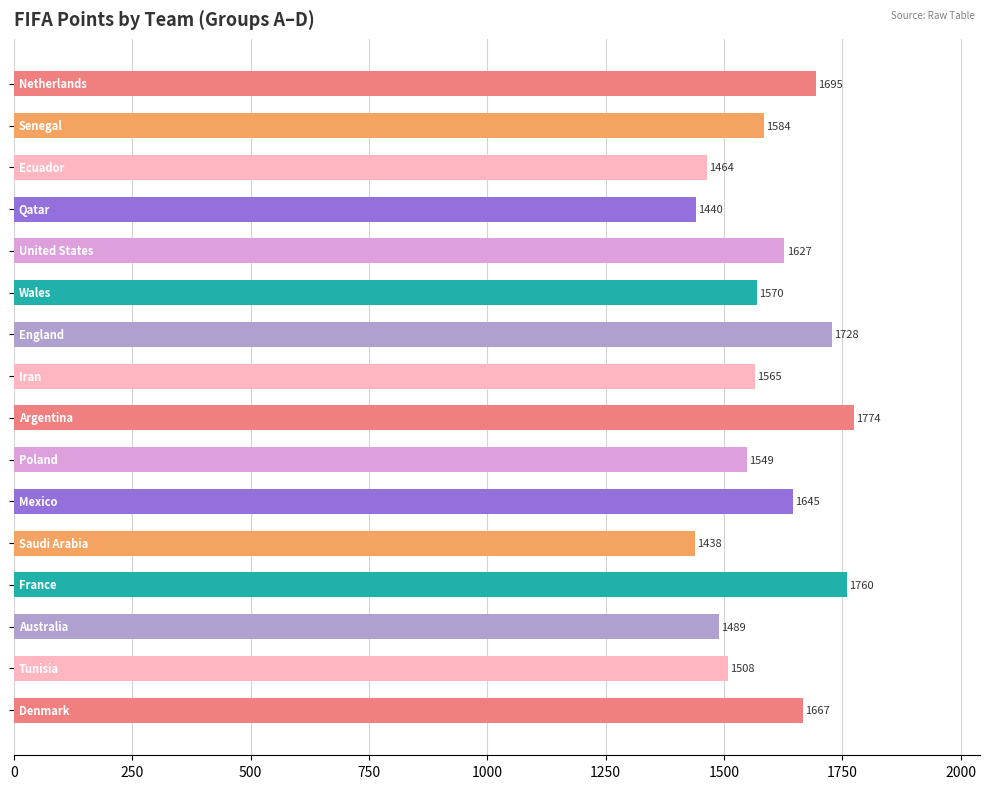

What is the smallest value displayed?

1437.8